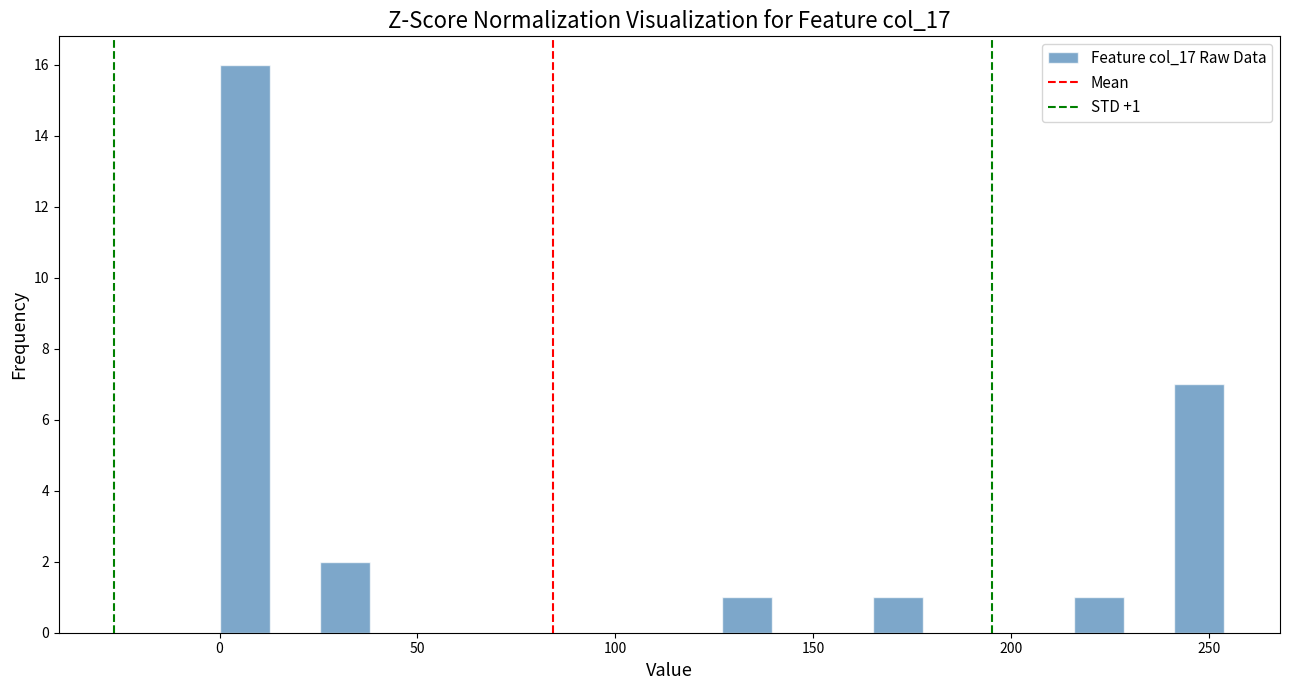

Read against the x-axis, roughly where is the centre of the tallest bar?

5